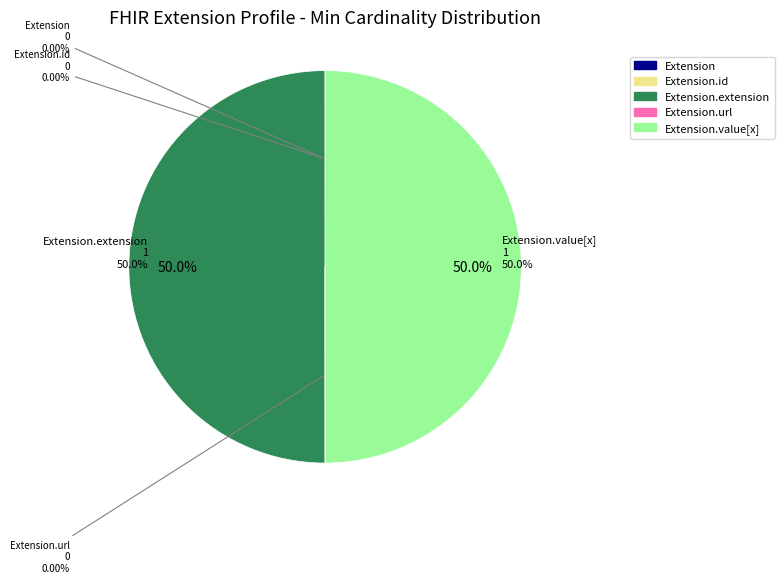

To the nearest percent, what is the difference between the largest and smallest slice percentages?

50%